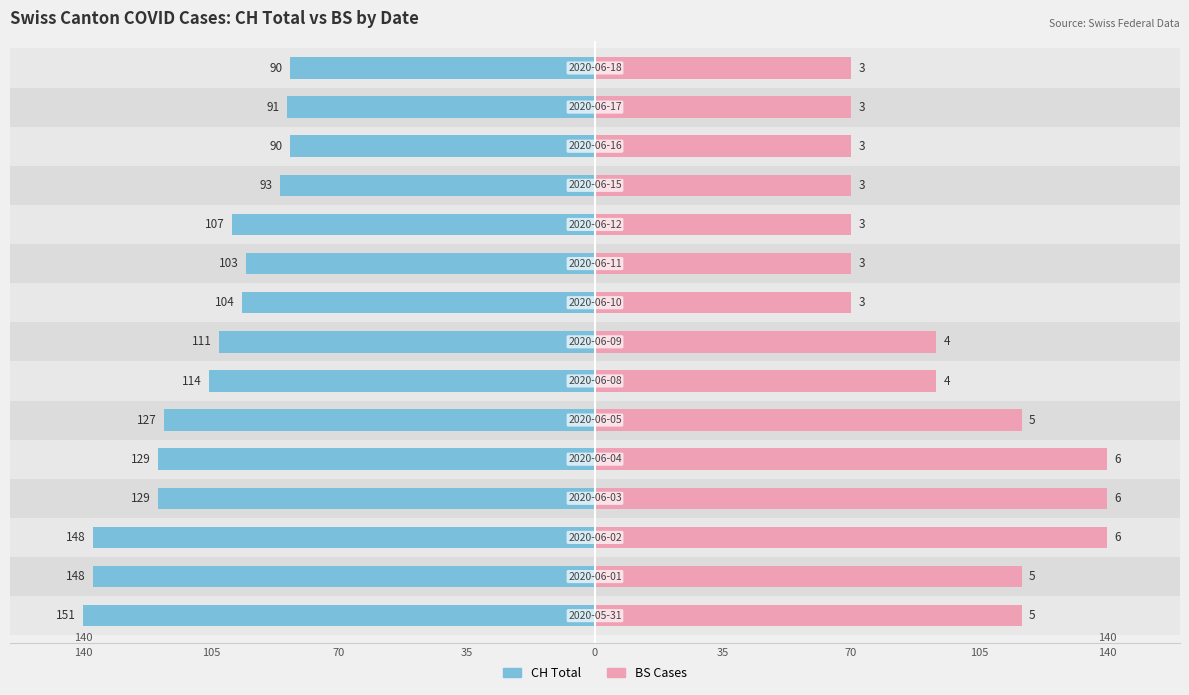

What are all the series names shown in the legend?

CH Total, BS Cases